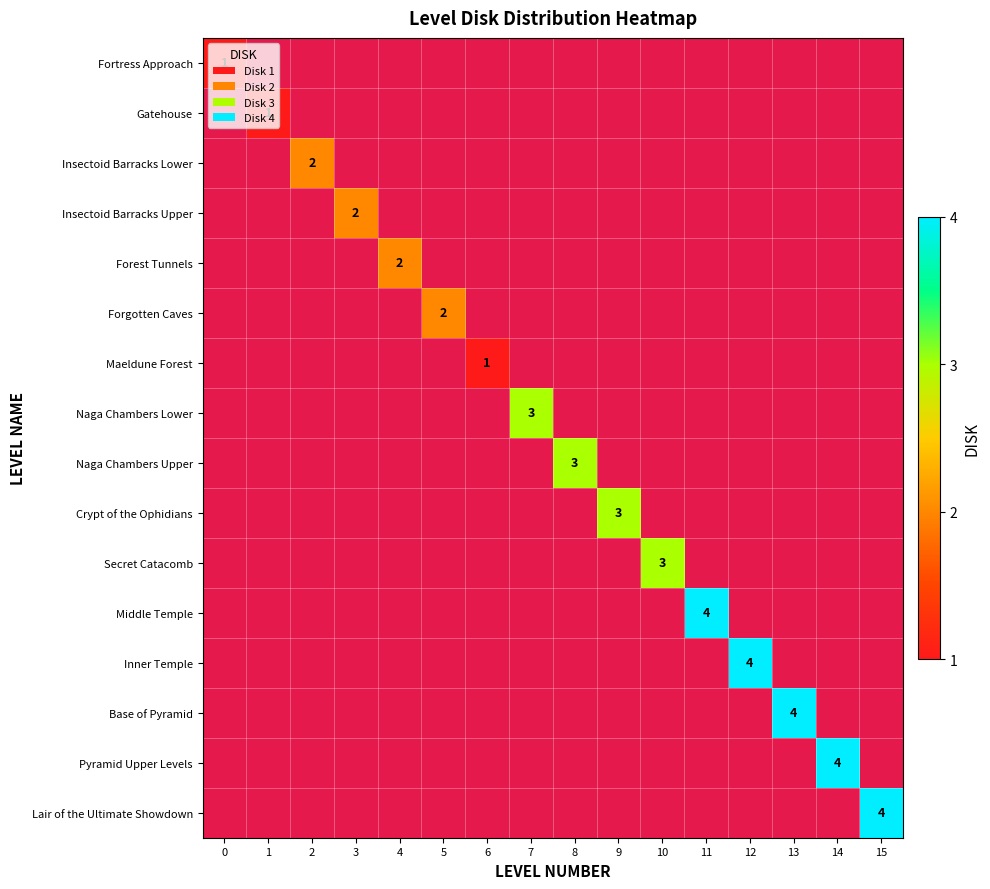

List the labels in order of Forest Tunnels value, smallest first.

0, 1, 2, 3, 5, 6, 7, 8, 9, 10, 11, 12, 13, 14, 15, 4